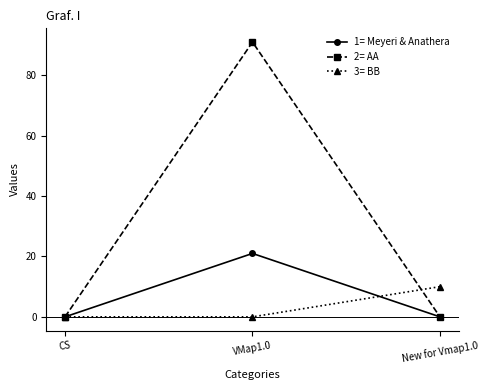

Is this an area chart (filled region under the line)?

No